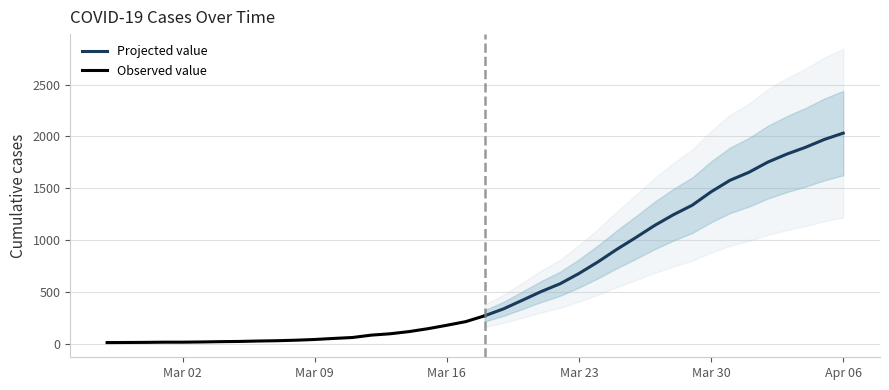

Reading left to right, transcribe all the data shown in this chart.

2020-02-27=13	2020-02-28=14	2020-02-29=15	2020-03-01=17	2020-03-02=17	2020-03-03=19	2020-03-04=22	2020-03-05=24	2020-03-06=28	2020-03-07=31	2020-03-08=36	2020-03-09=43	2020-03-10=53	2020-03-11=62	2020-03-12=85	2020-03-13=98	2020-03-14=119	2020-03-15=147	2020-03-16=180	2020-03-17=215	2020-03-18=271	2020-03-19=338	2020-03-20=421	2020-03-21=505	2020-03-22=580	2020-03-23=679	2020-03-24=790	2020-03-25=911	2020-03-26=1024	2020-03-27=1141	2020-03-28=1245	2020-03-29=1337	2020-03-30=1466	2020-03-31=1577	2020-04-01=1654	2020-04-02=1752	2020-04-03=1829	2020-04-04=1895	2020-04-05=1971	2020-04-06=2032